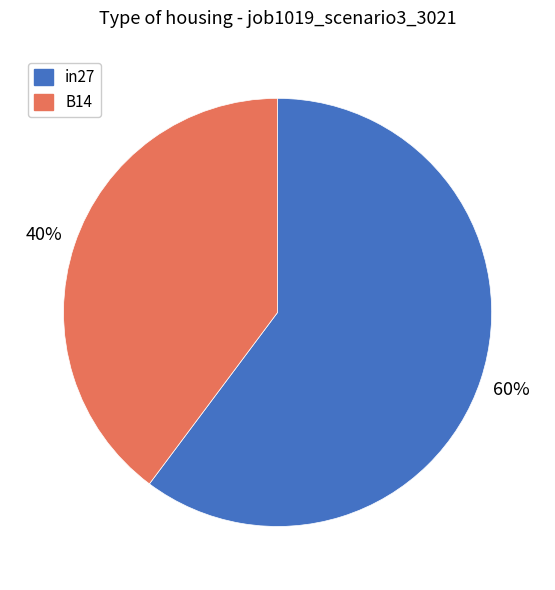

To the nearest percent, what is the difference between the largest and smallest slice percentages?

20%